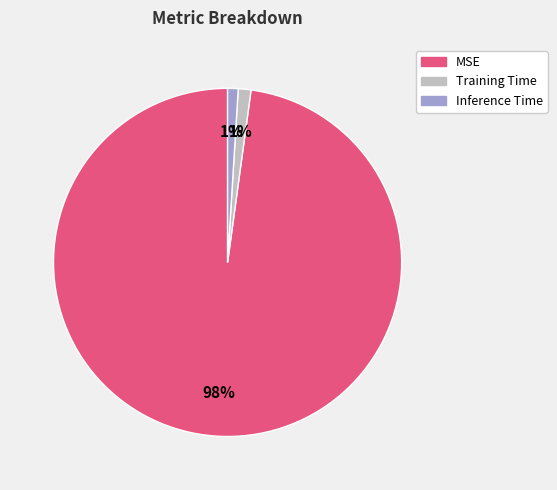

Combined, do MSE and Training Time account for over 50%?

Yes